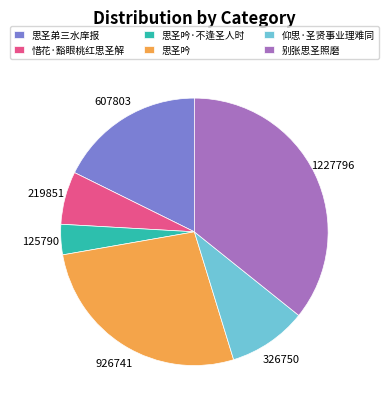

Do 别张思圣照磨 and 思圣吟·不逢圣人时 together represent more than half of the pie?

No